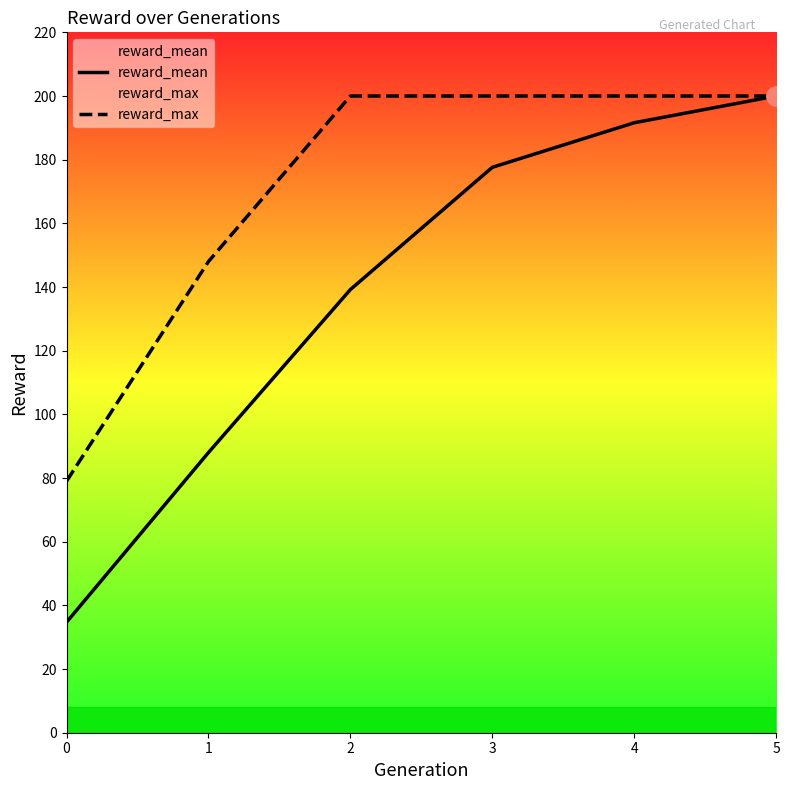

What is the total value across all series at 0?

113.7